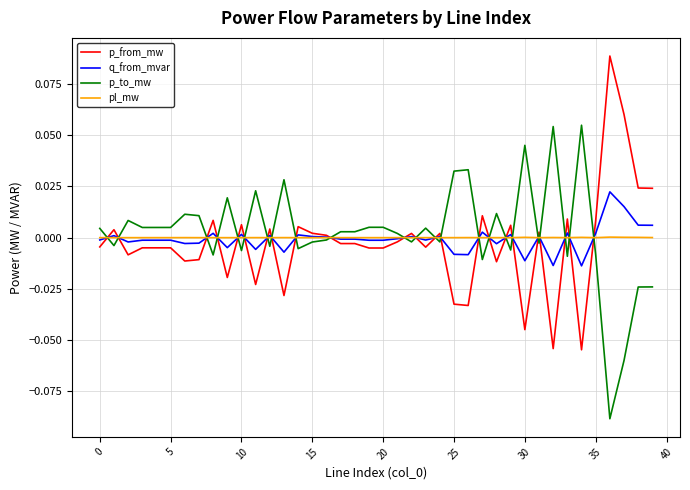

List the series in order of their peak value, highest first.

p_from_mw, p_to_mw, q_from_mvar, pl_mw